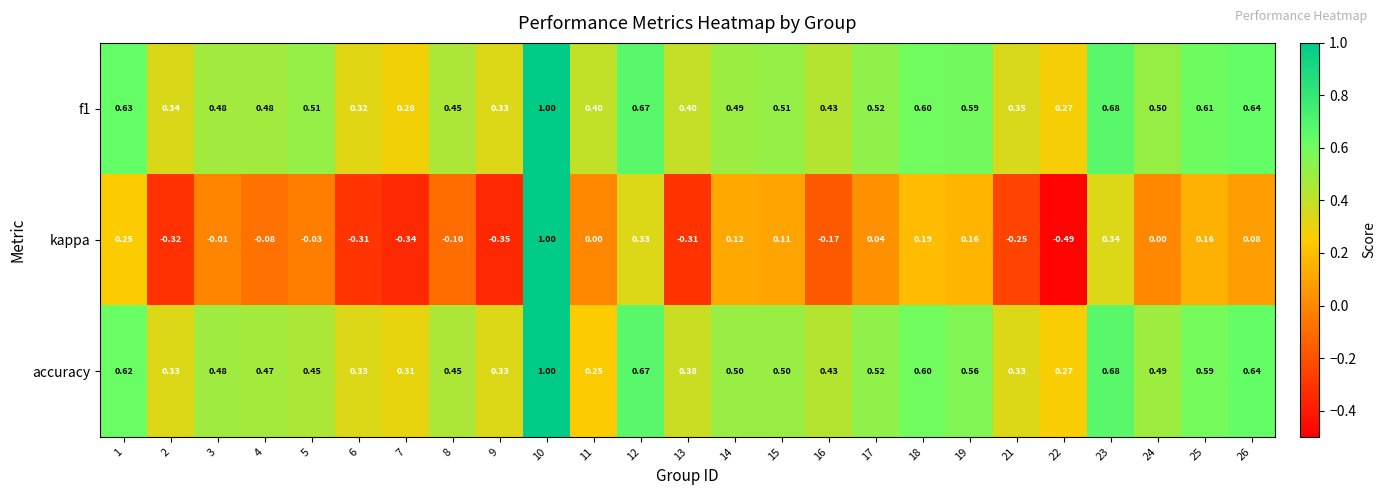

Which series has the widest spread of values?

kappa